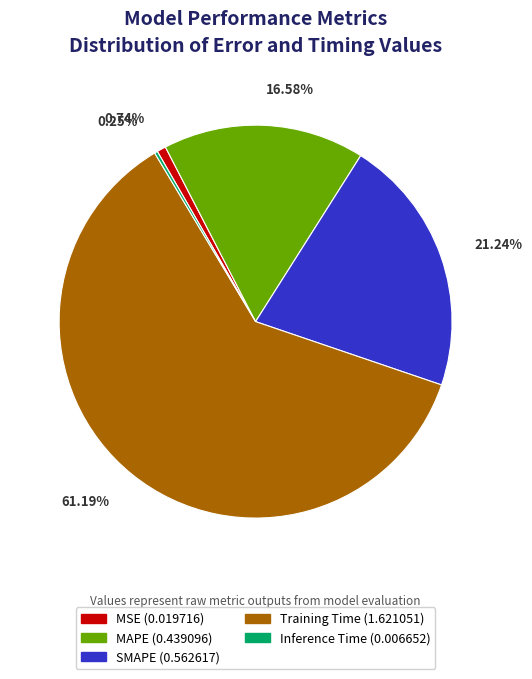

Which category has the biggest portion of the pie?

Training Time